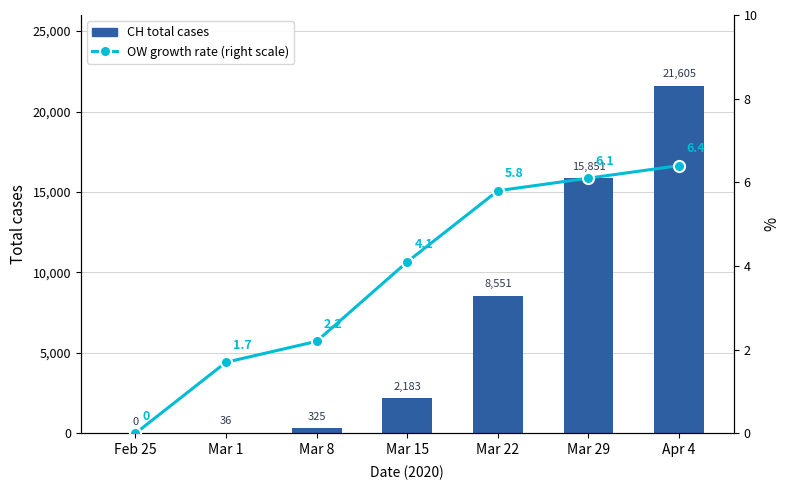

What is the difference between the second highest and second lowest values in the CH total cases series?

15815.0